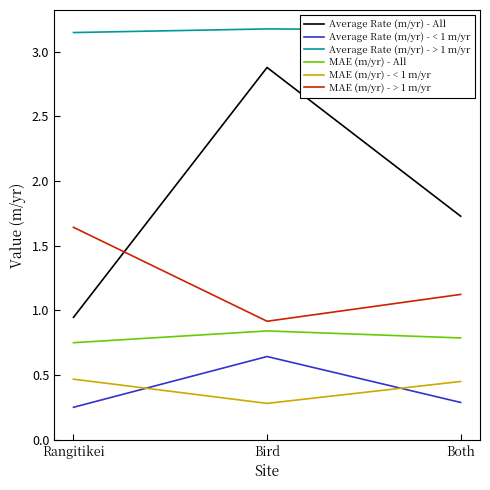

List the series in order of their peak value, lowest first.

MAE (m/yr) - < 1 m/yr, Average Rate (m/yr) - < 1 m/yr, MAE (m/yr) - All, MAE (m/yr) - > 1 m/yr, Average Rate (m/yr) - All, Average Rate (m/yr) - > 1 m/yr